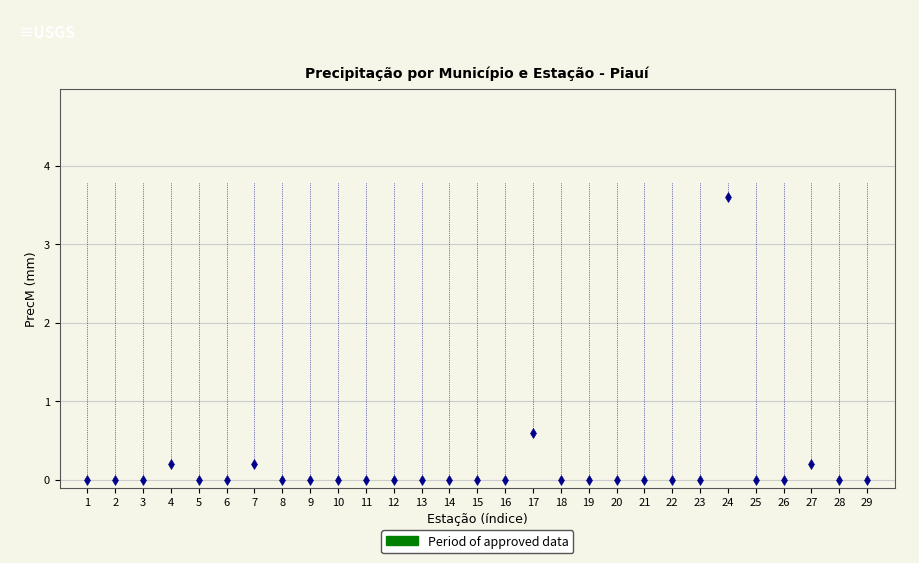

What is the range of X values (max minus min)?

28.0